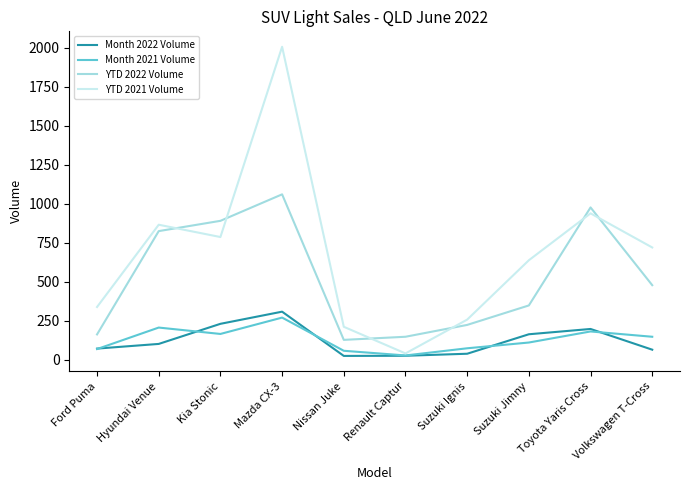

What is the difference between the highest and lowest values at Toyota Yaris Cross?

796